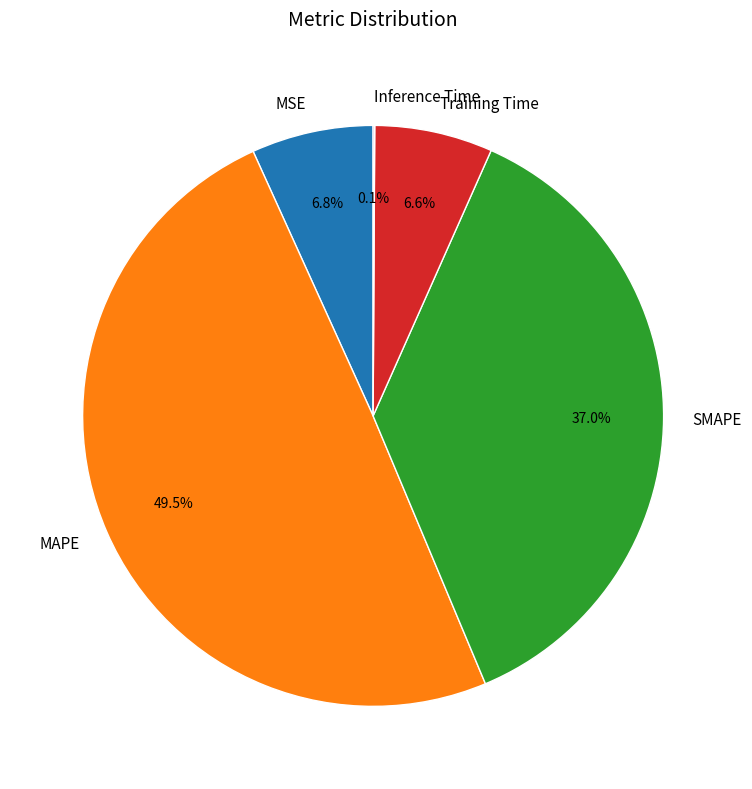

Is the sum of Training Time and MSE greater than half?

No